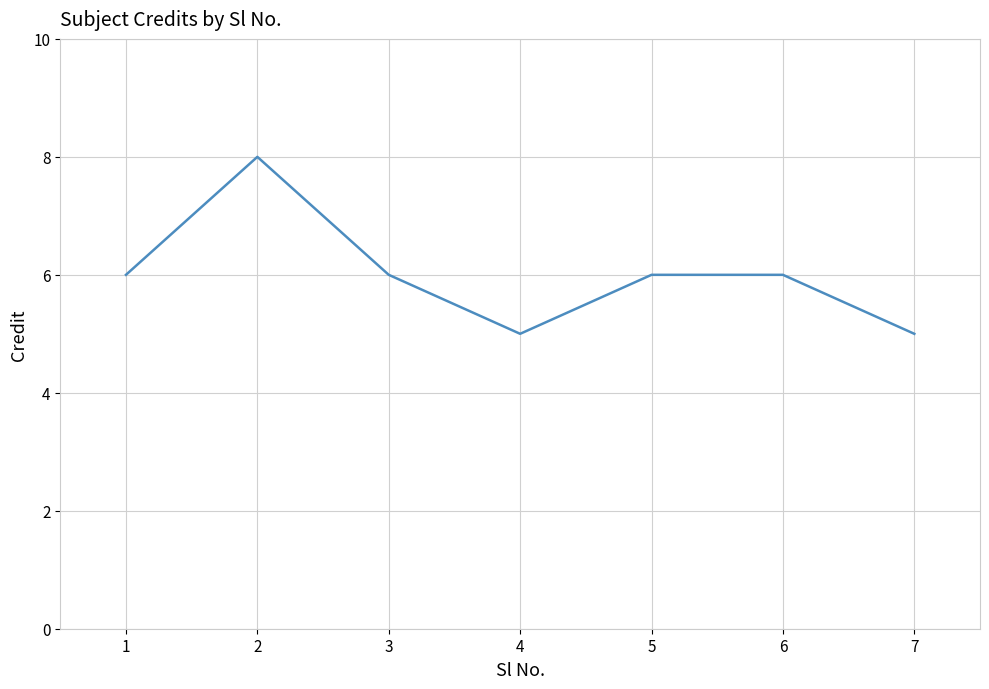

What is the greatest value displayed?

8